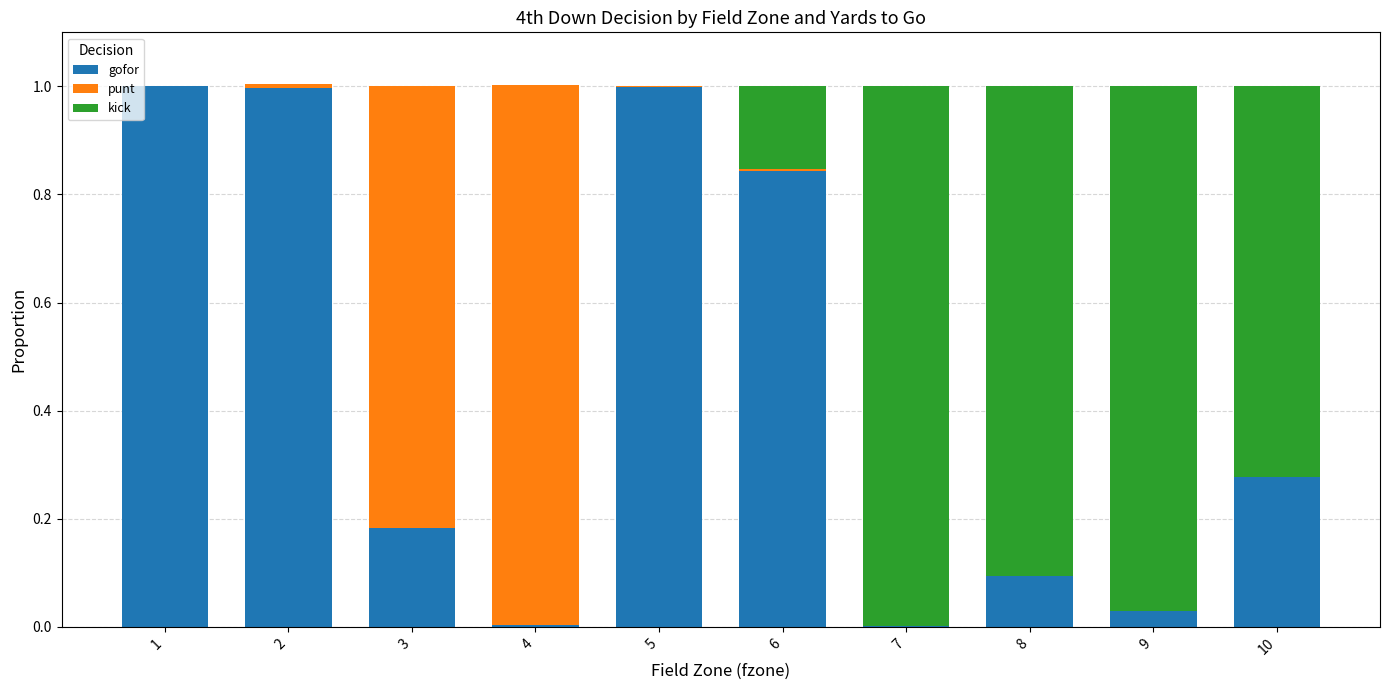

What is the sum of all gofor values?

4.4